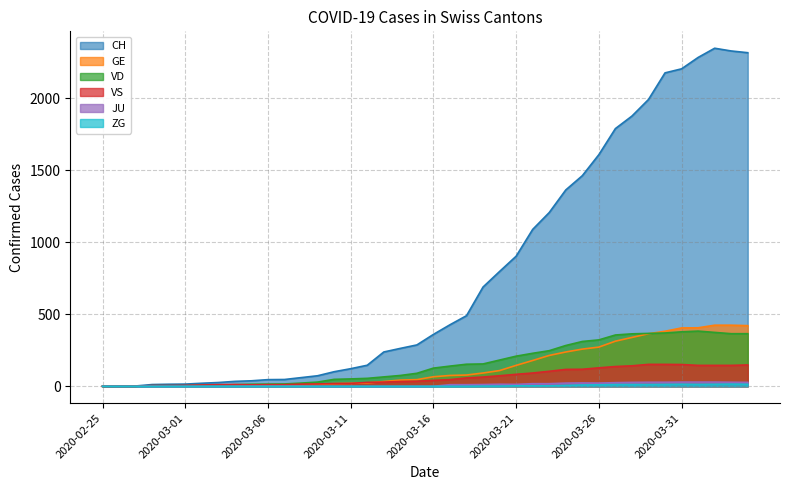

List the series in order of their peak value, highest first.

CH, GE, VD, VS, JU, ZG